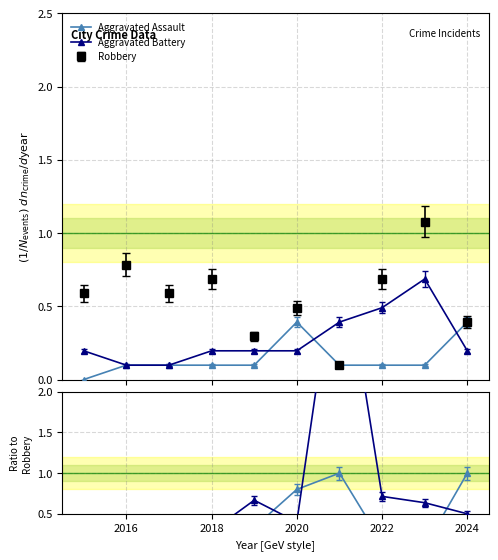

After their last crossing, which series has the higher values: Aggravated Battery or Aggravated Assault?

Aggravated Assault